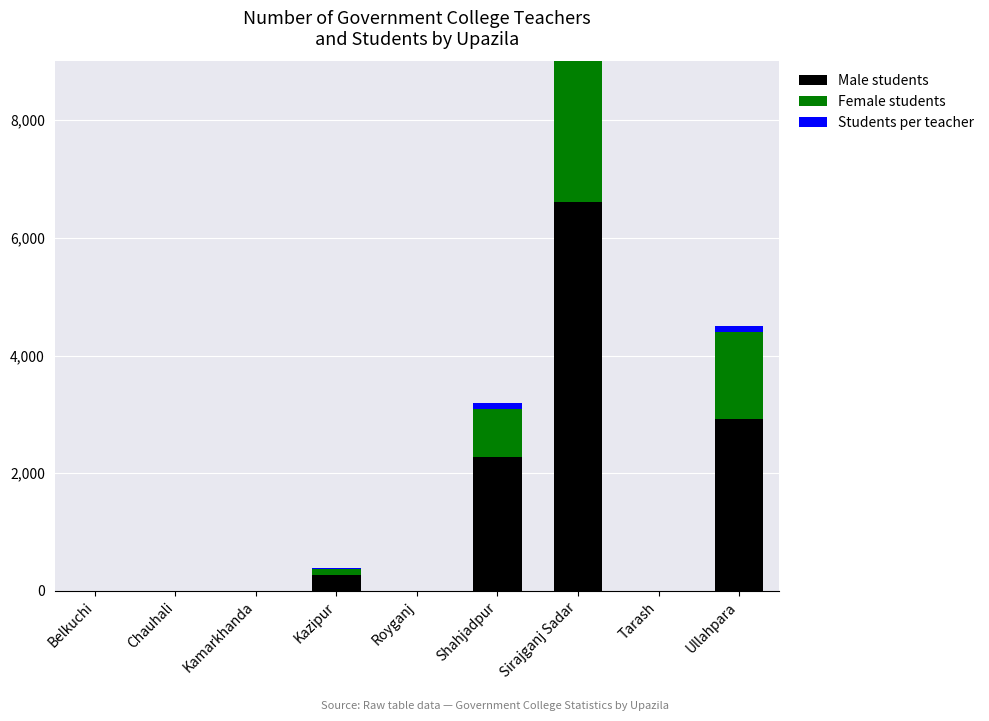

Reading right to left, transcribe all the data shown in this chart.

Male students: 2918	0	6616	2273	0	271	0	0	0
Female students: 1477	0	3823	810	0	93	0	0	0
Students per teacher: 107	0	68	106	0	21	0	0	0